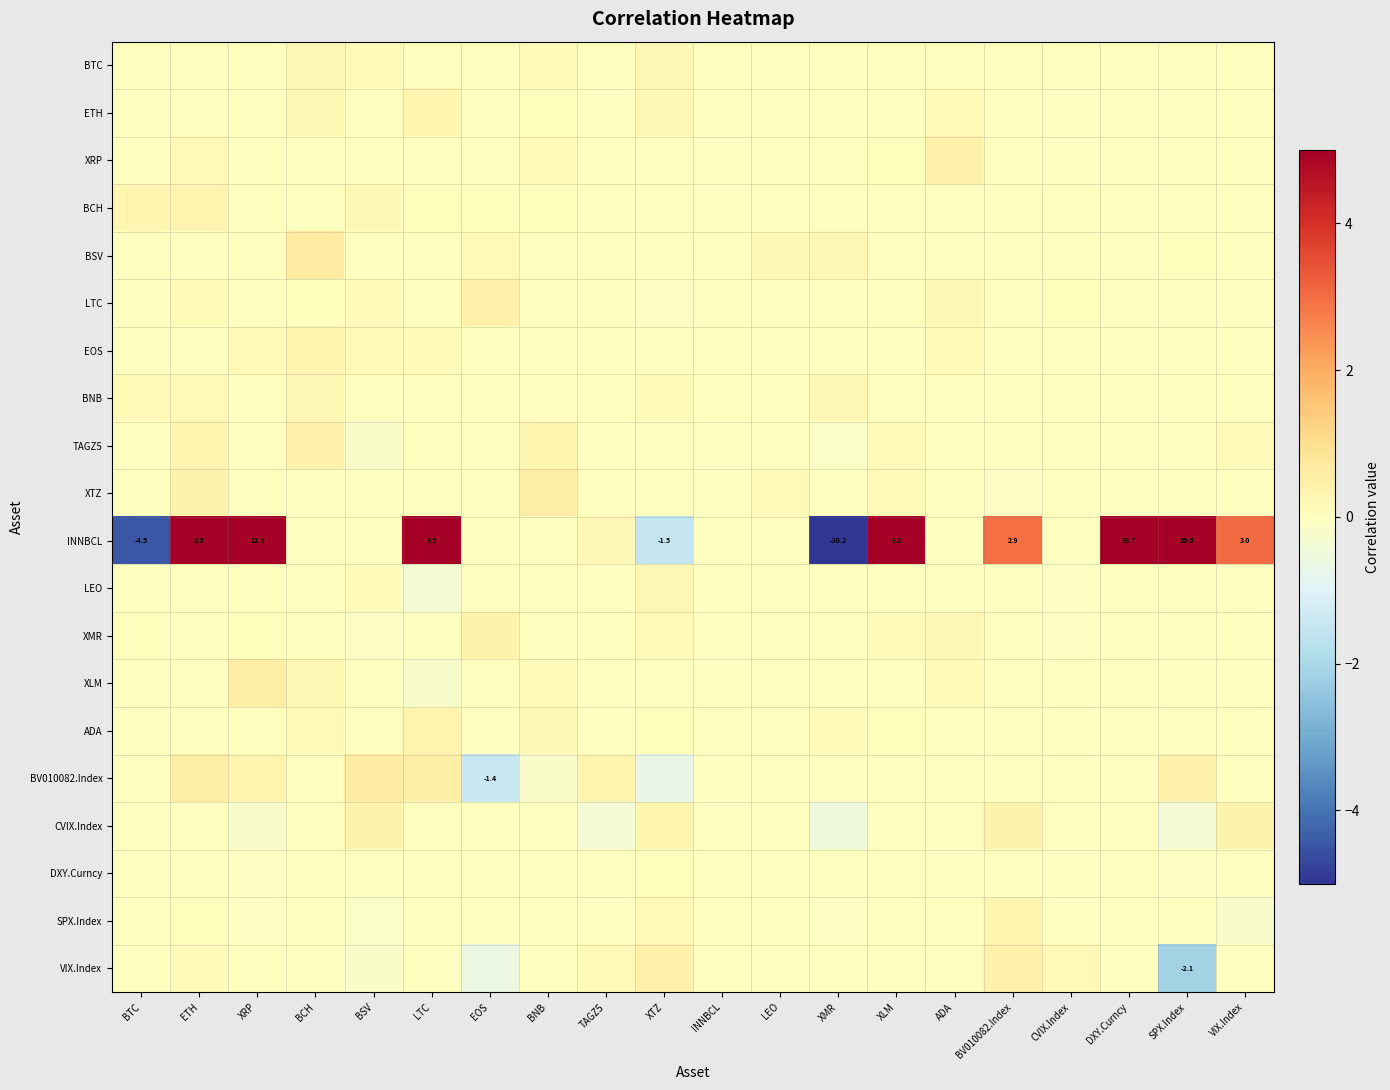

What is the lowest value of the XMR series?

-0.1